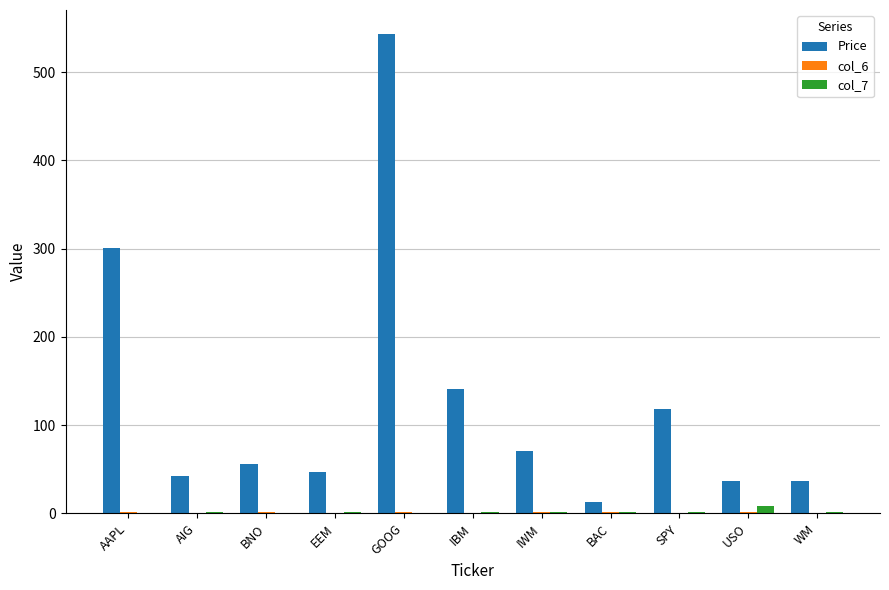

Which series has the largest total across all categories?

Price